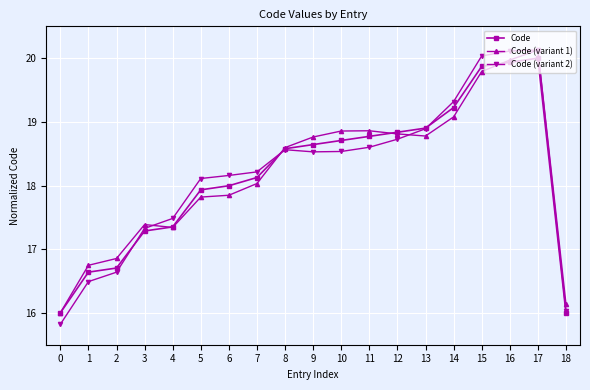

Count the number of data series in this chart.

3